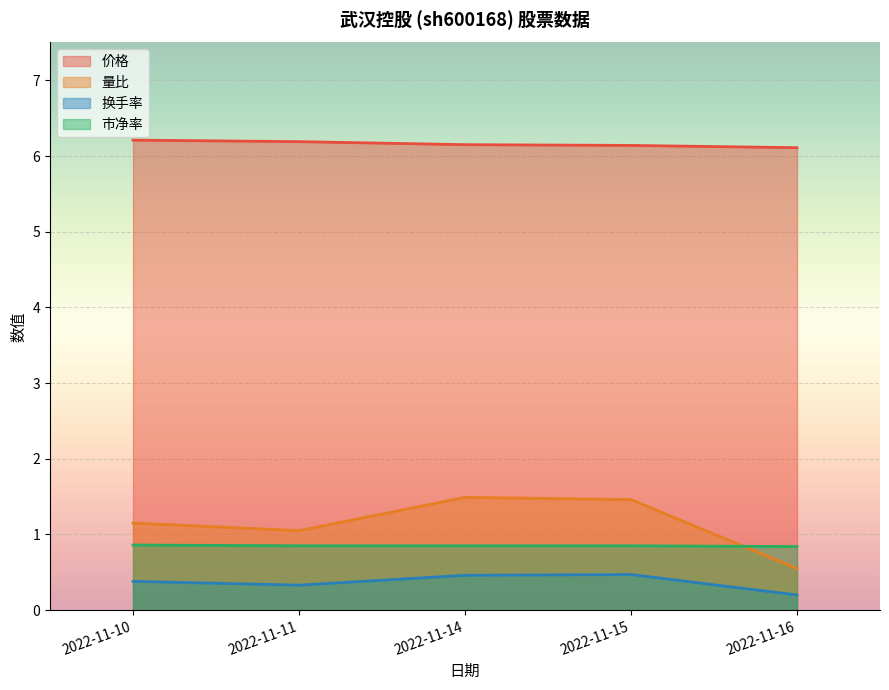

How many lines are shown in the chart?

4